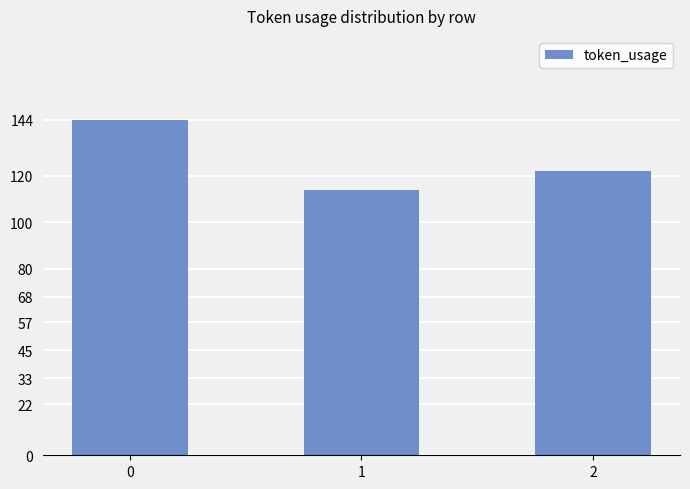

The chart shows a value of 87 at 0. True or false?

False